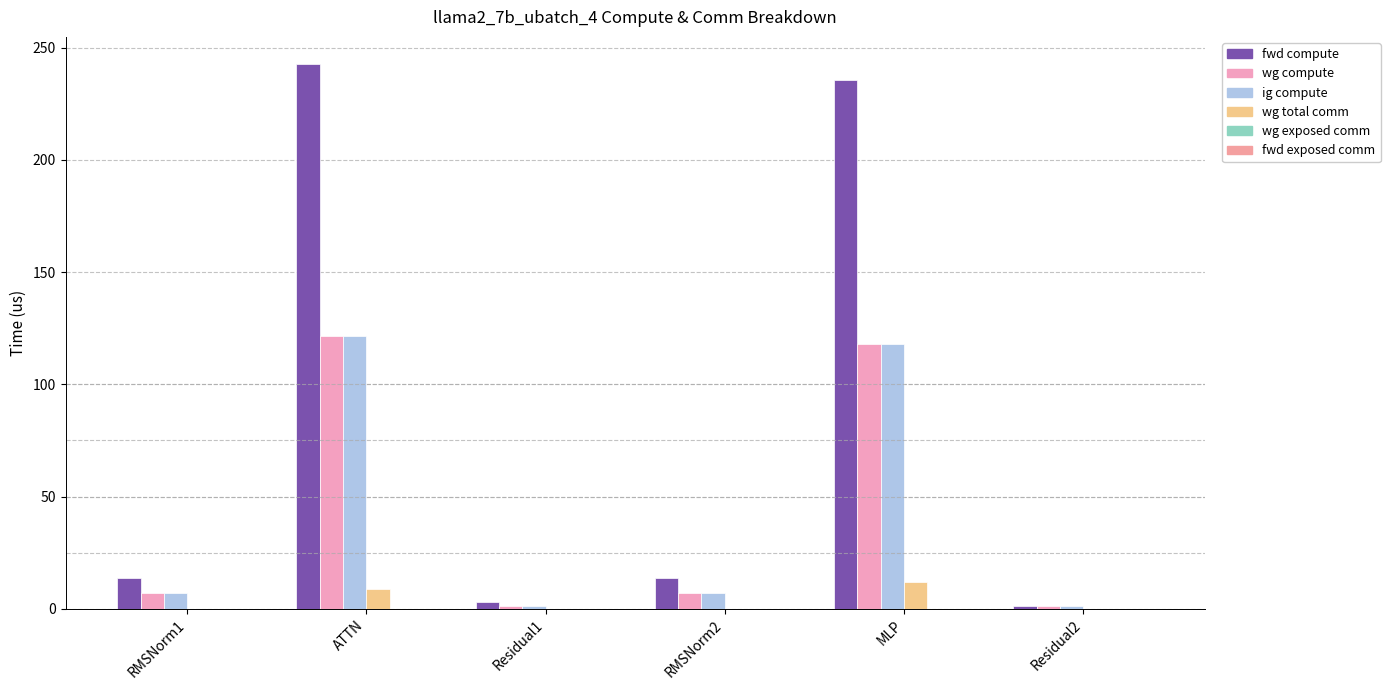

List the series in order of their peak value, lowest first.

fwd exposed comm, wg exposed comm, wg total comm, wg compute, ig compute, fwd compute